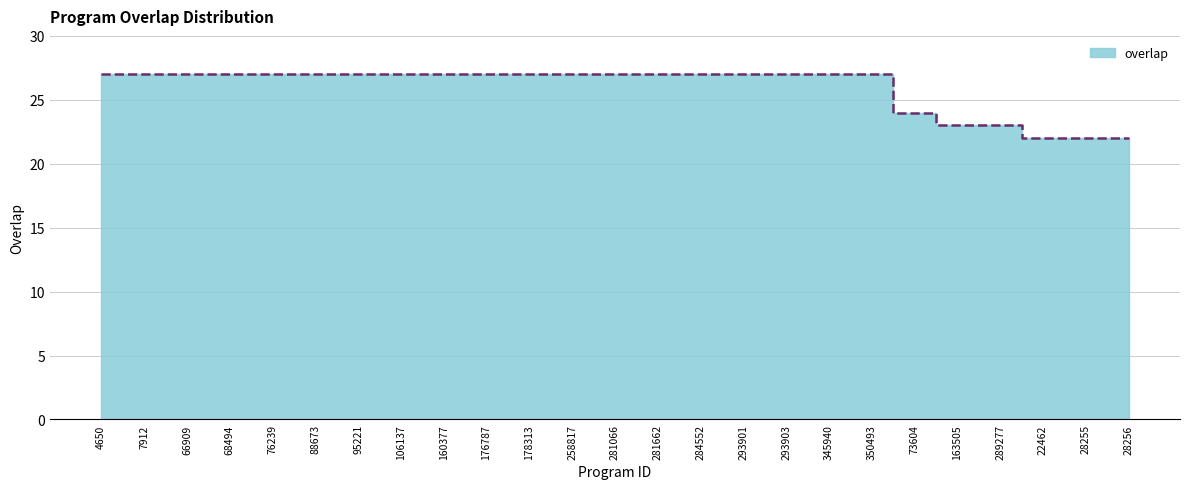

The chart shows a value of 46 at 258817. True or false?

False